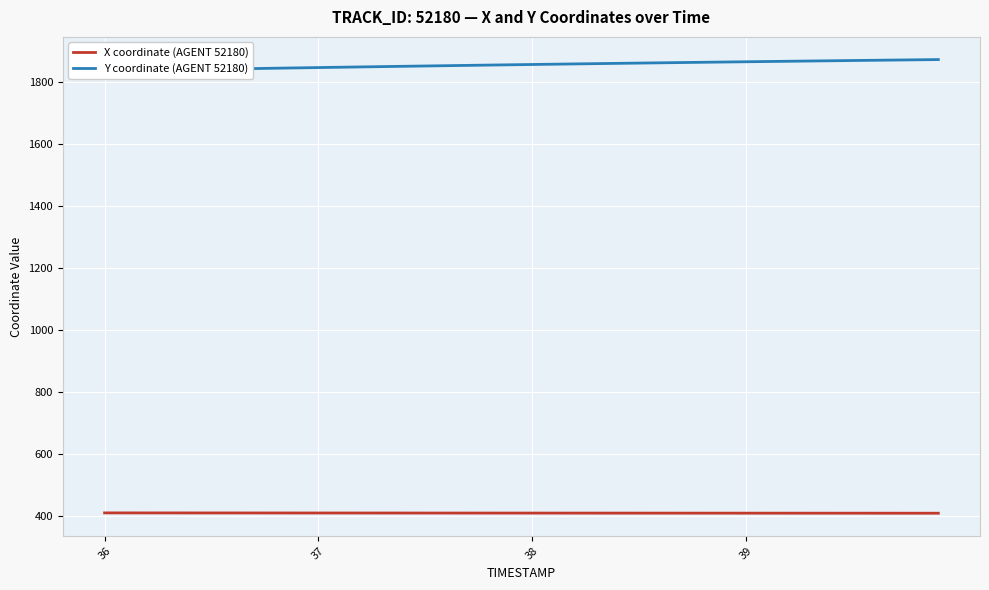

Which category has the highest value across all series?

39